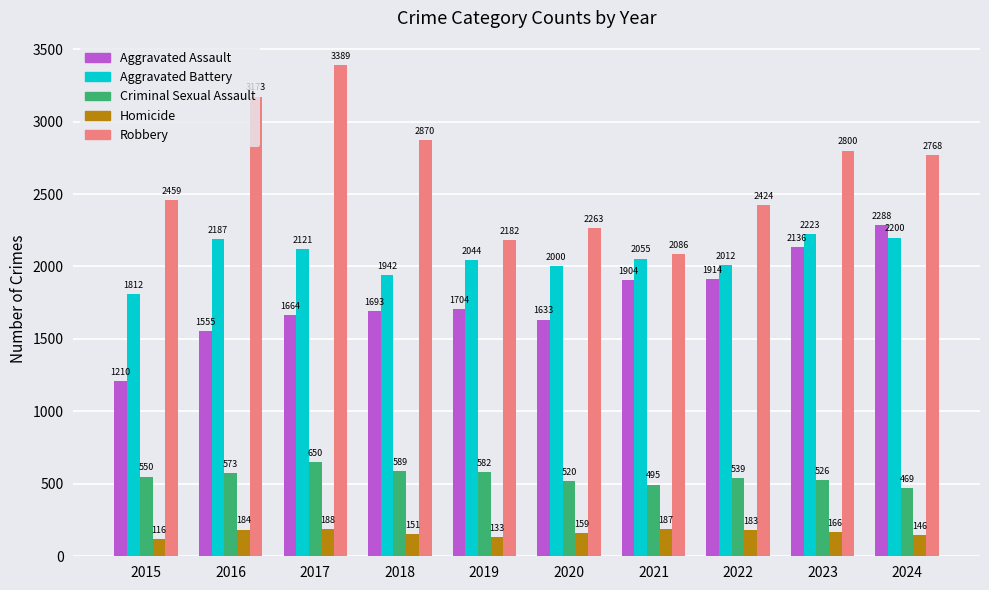

What is the spread (max minus min) of values at 2015?

2343